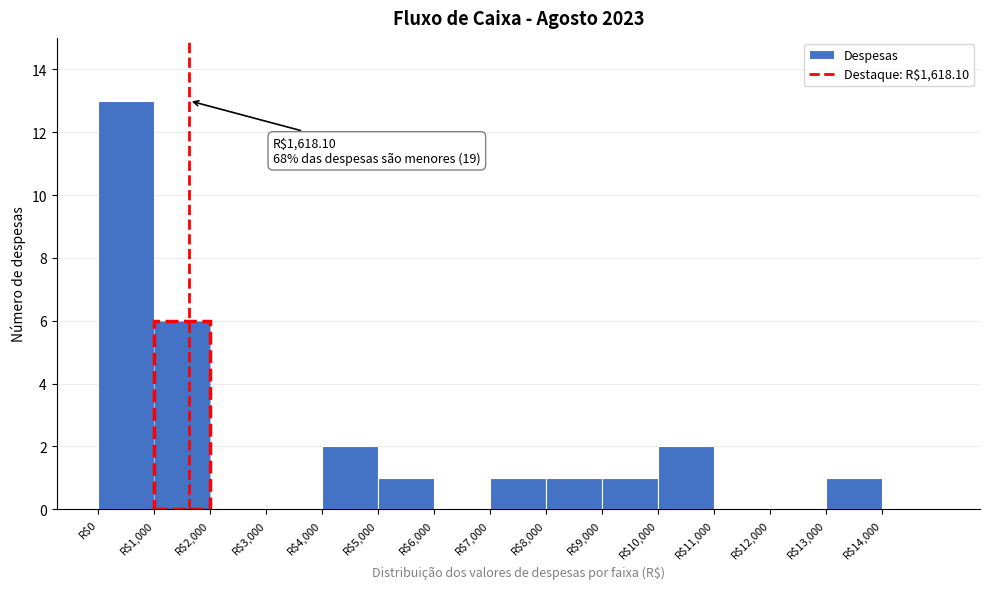

Over which range of the x-axis is the bar tallest?

0 to 1000